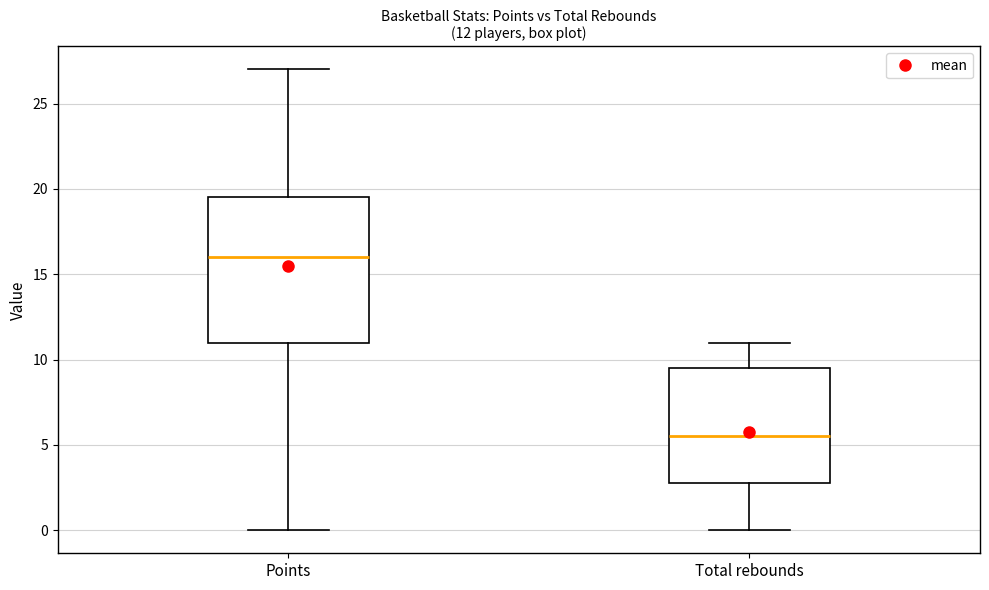

Comparing the boxes themselves (not the whiskers), which one is the tallest?

Points